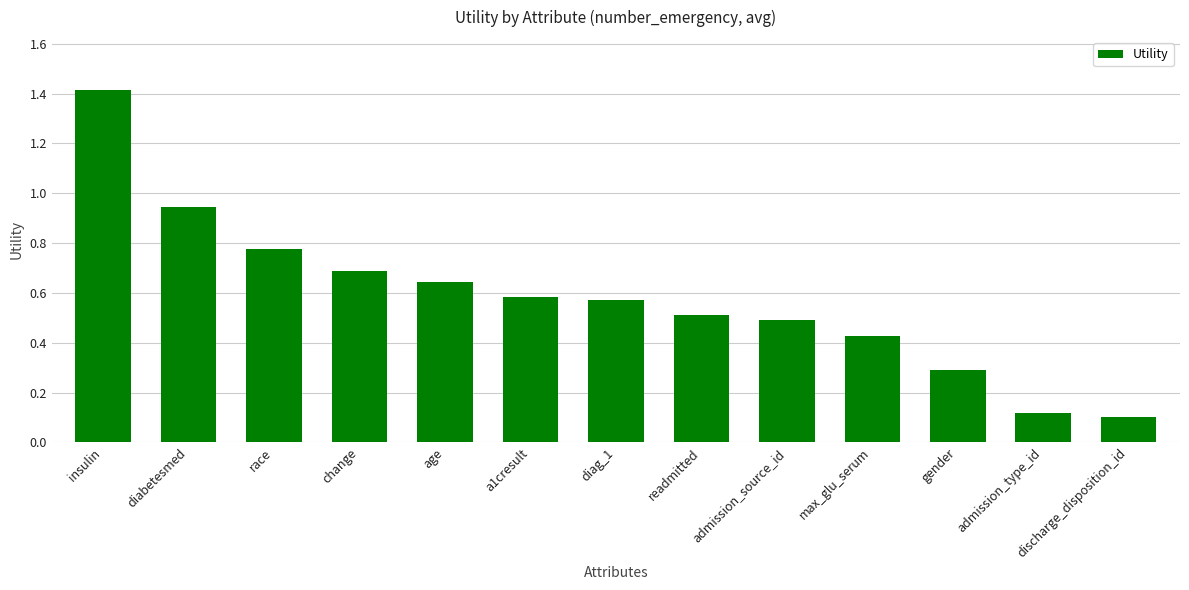

What is the label of the 11th bar from the left?

gender